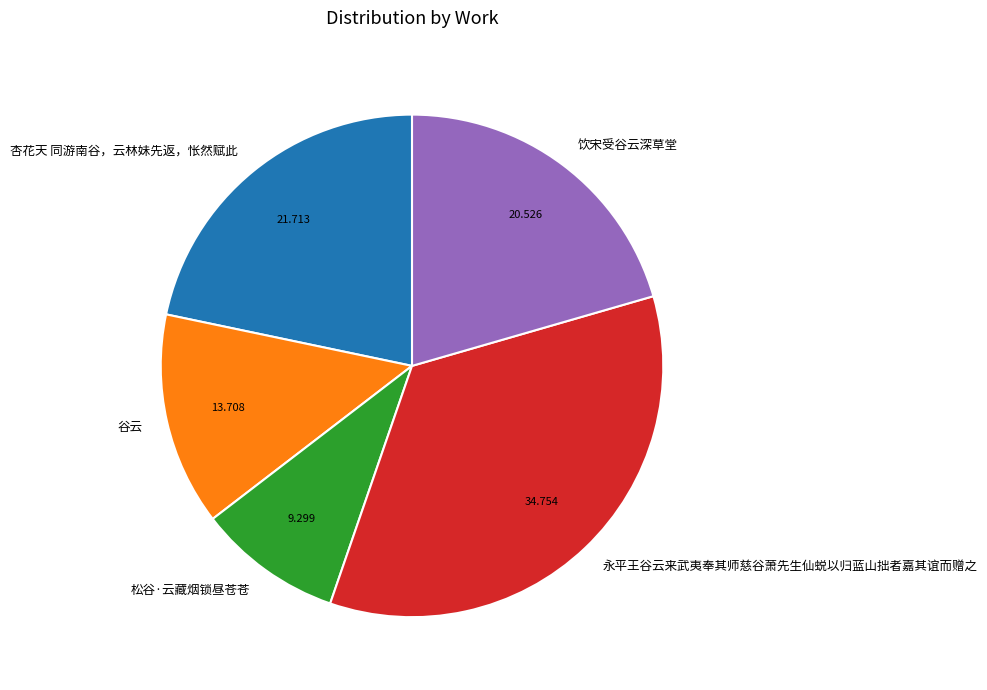

Is there any slice that represents more than half of the pie?

No